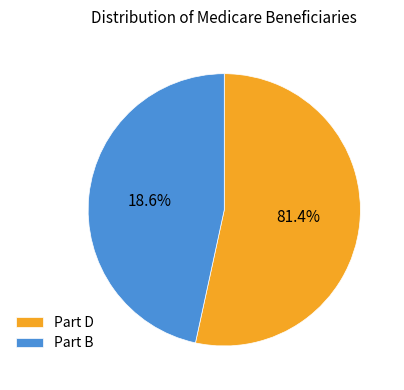

How many segments does this pie chart have?

2